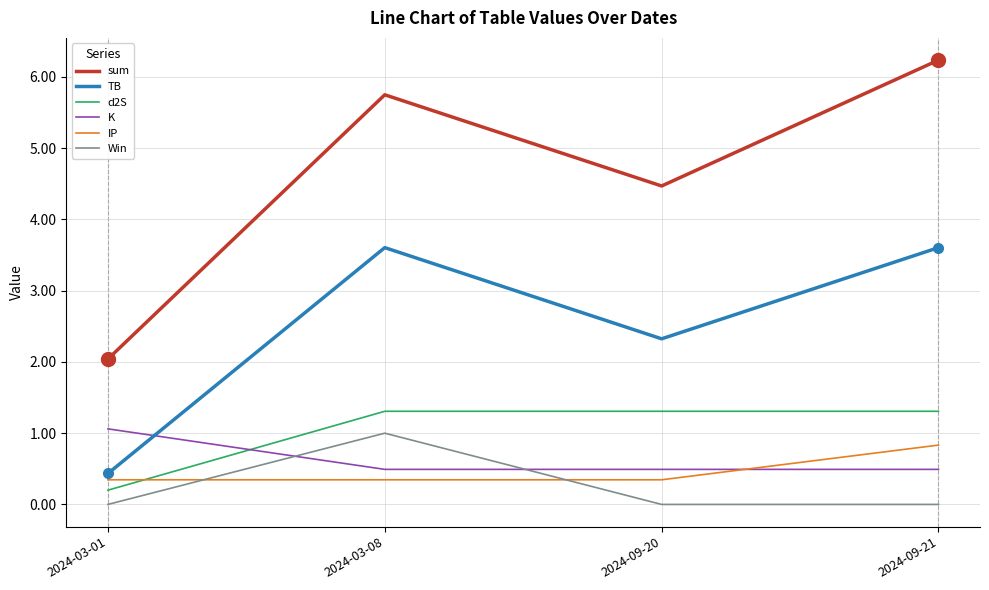

What position from the right is 2024-09-20?

2